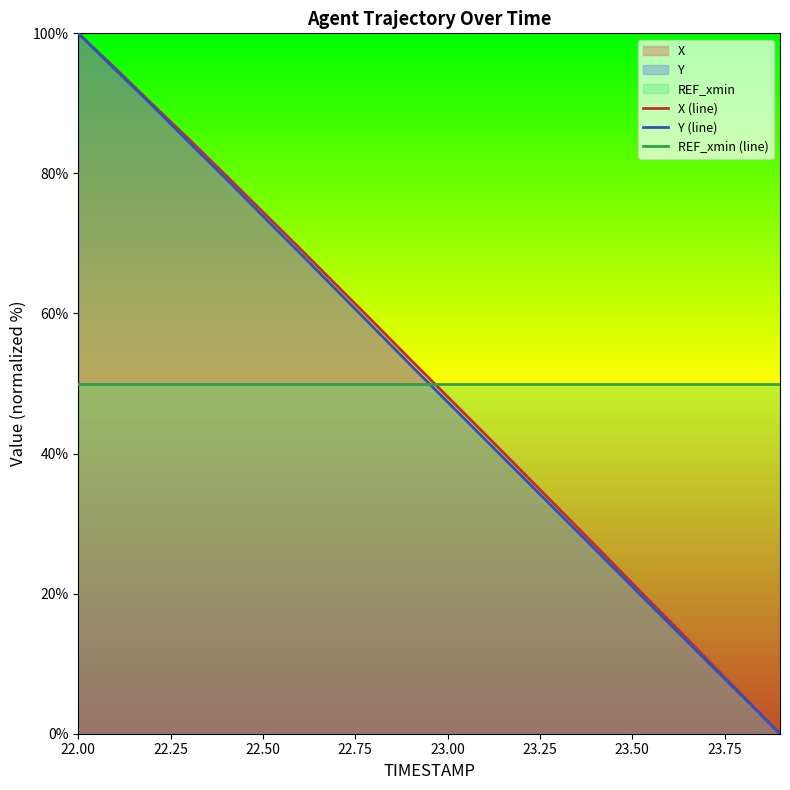

The X (line) series shows 73.6 at 23.00. True or false?

False